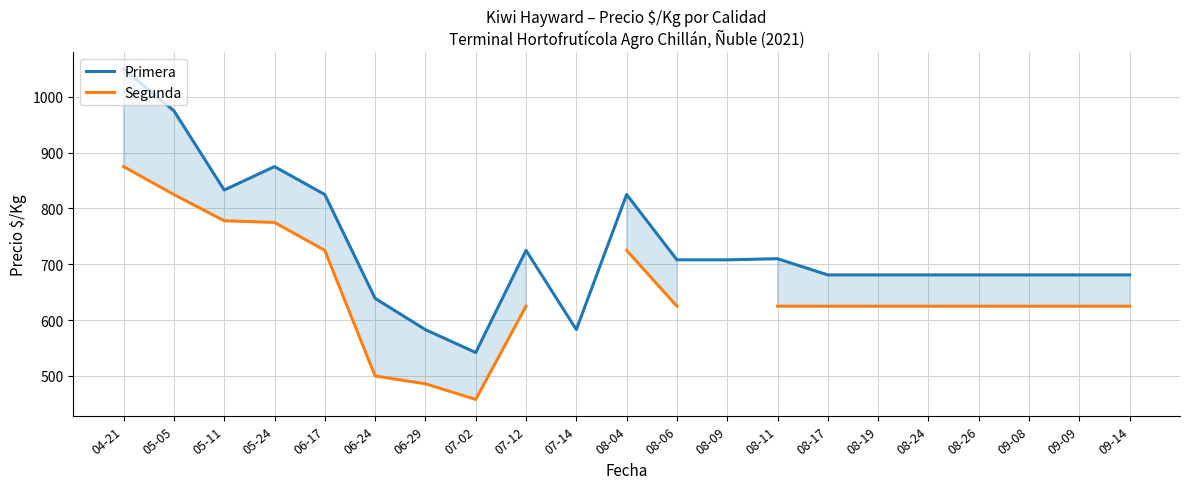

Rank the categories by Primera value from highest to lowest.

04-21, 05-05, 05-24, 05-11, 06-17, 08-04, 07-12, 08-11, 08-06, 08-09, 08-17, 08-19, 08-24, 08-26, 09-08, 09-09, 09-14, 06-24, 06-29, 07-14, 07-02